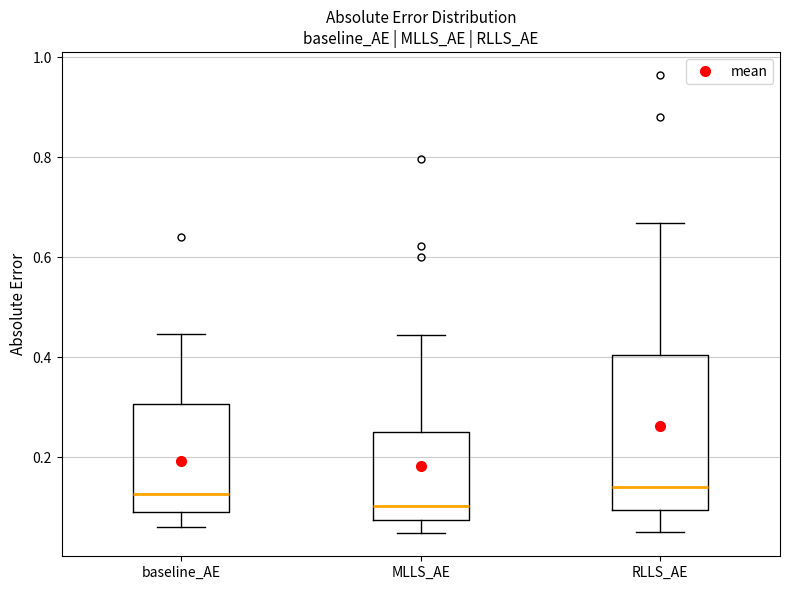

Where is the upper edge of the box for baseline_AE on the y-axis? The values are not printed on the chart, so give them approximately, as read against the axis.

0.30